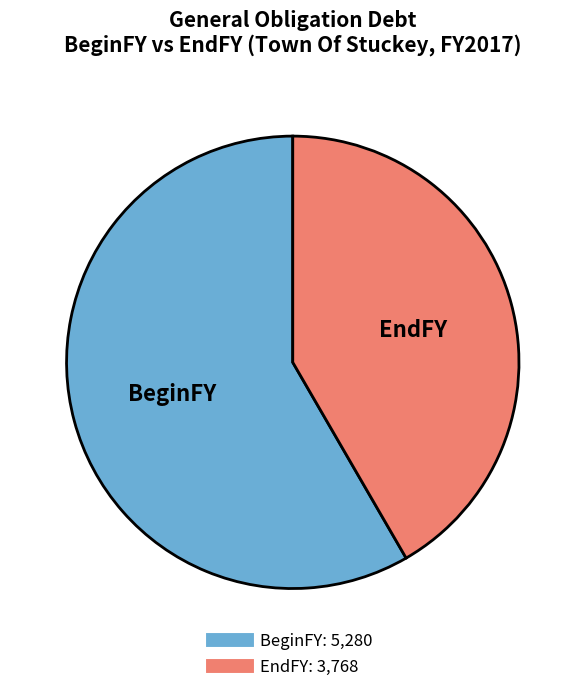

How many segments does this pie chart have?

2